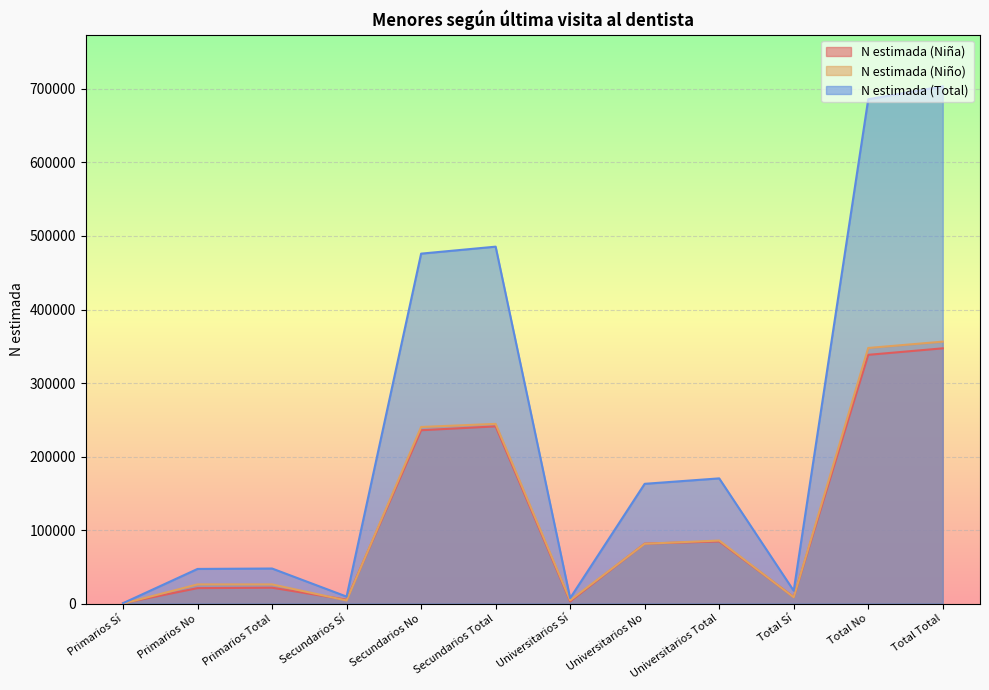

How many lines are shown in the chart?

3